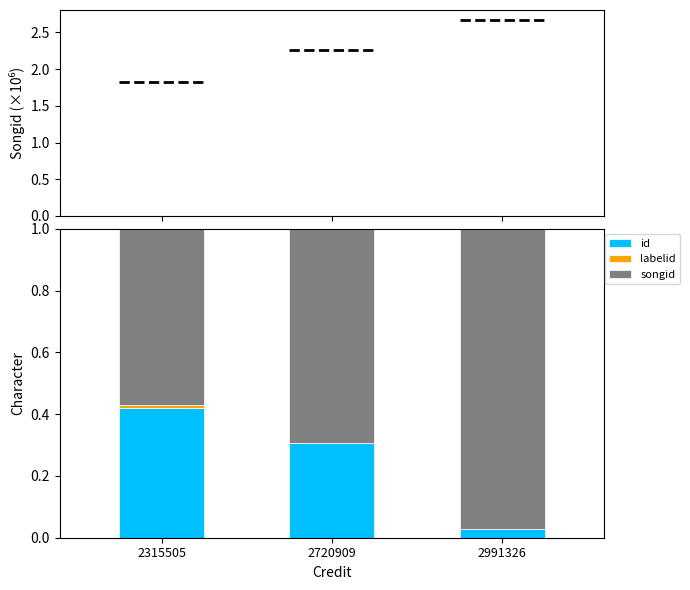

Rank the series by their average value, from lowest to highest.

labelid, id, songid